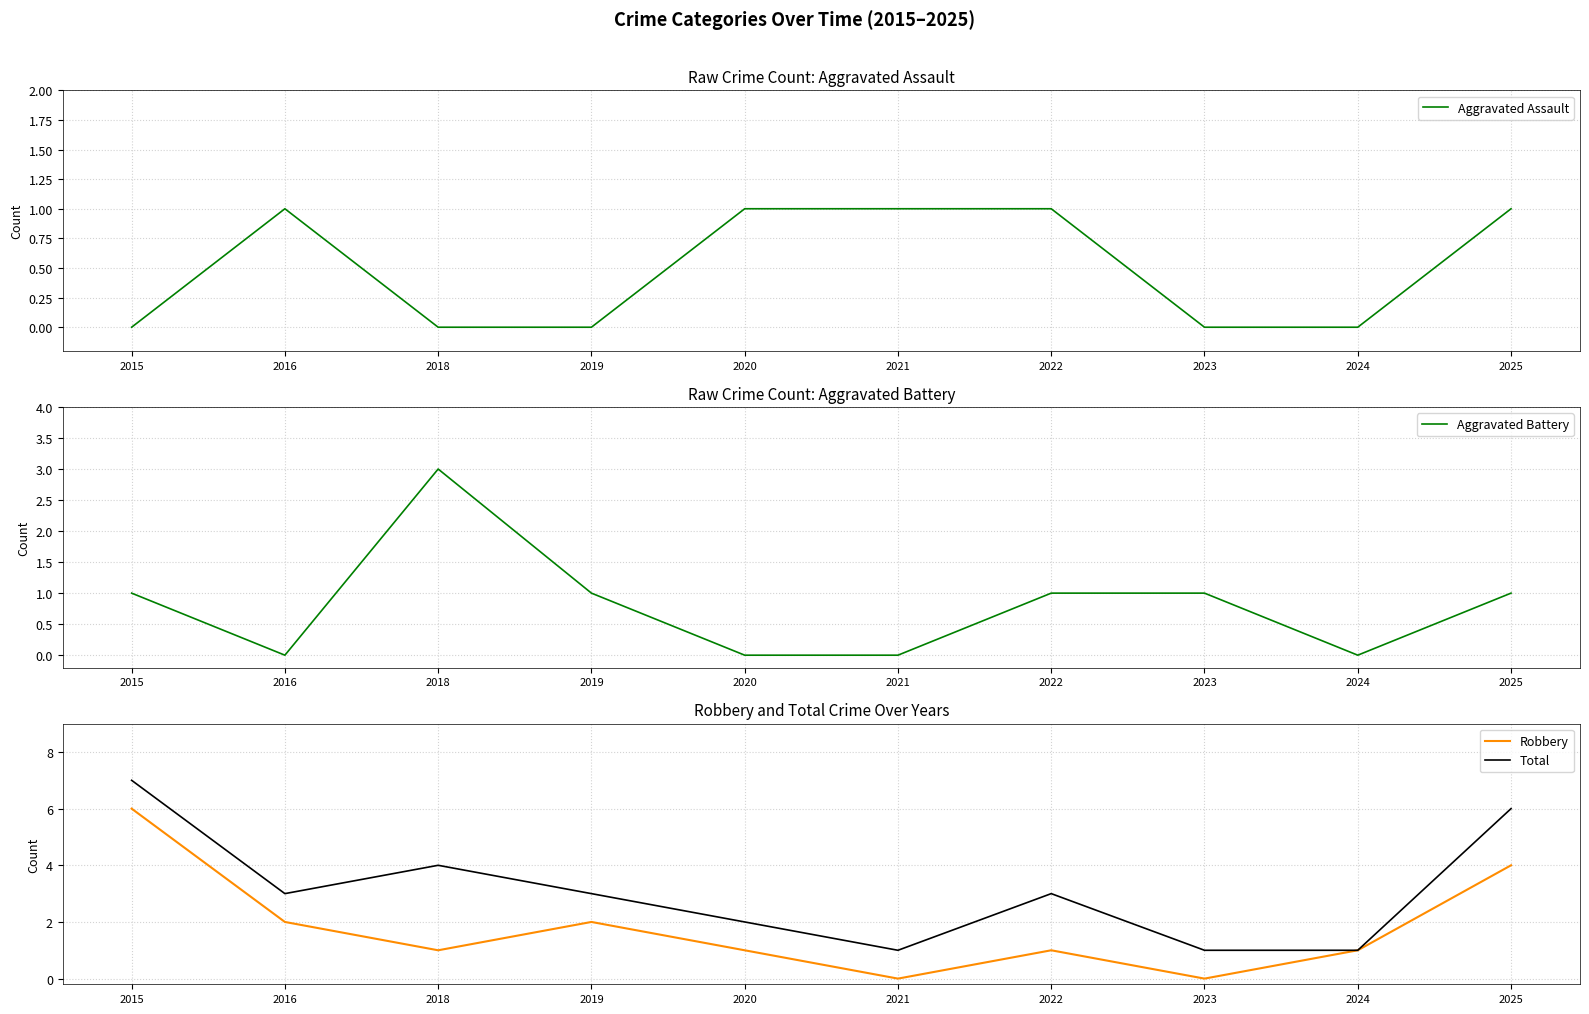

True or false: Aggravated Assault and Robbery intersect in this chart.

False